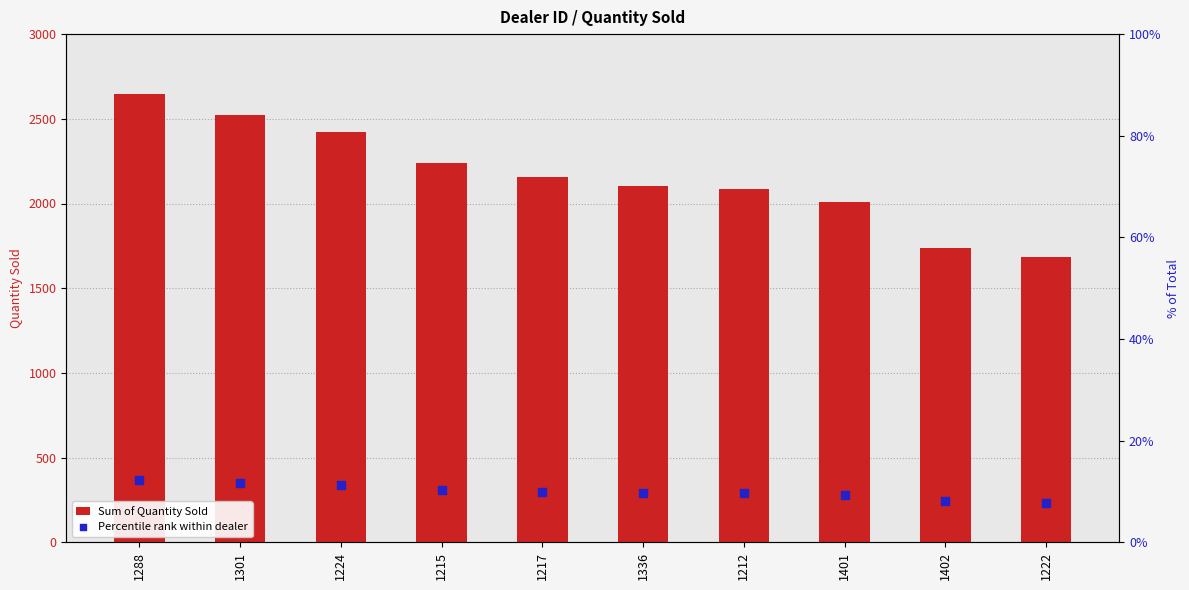

What is the total value across all series at 1288?

2656.2